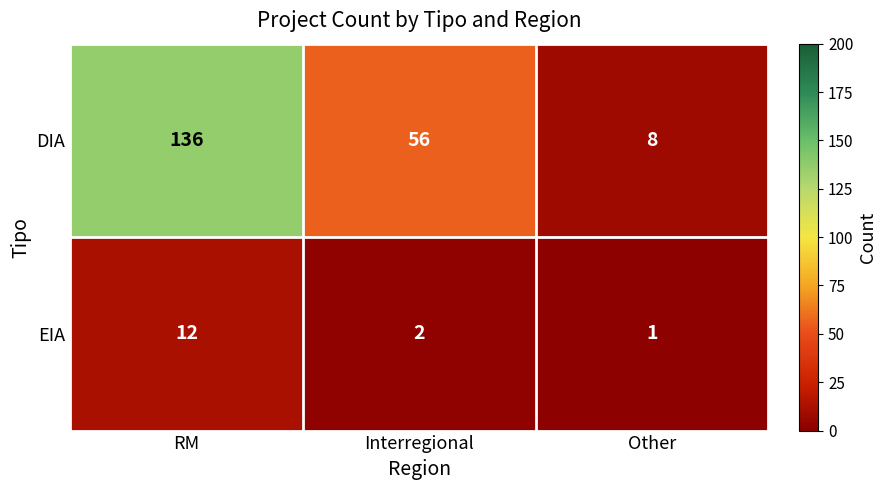

What is the difference between the maximum and minimum values in the EIA series?

11